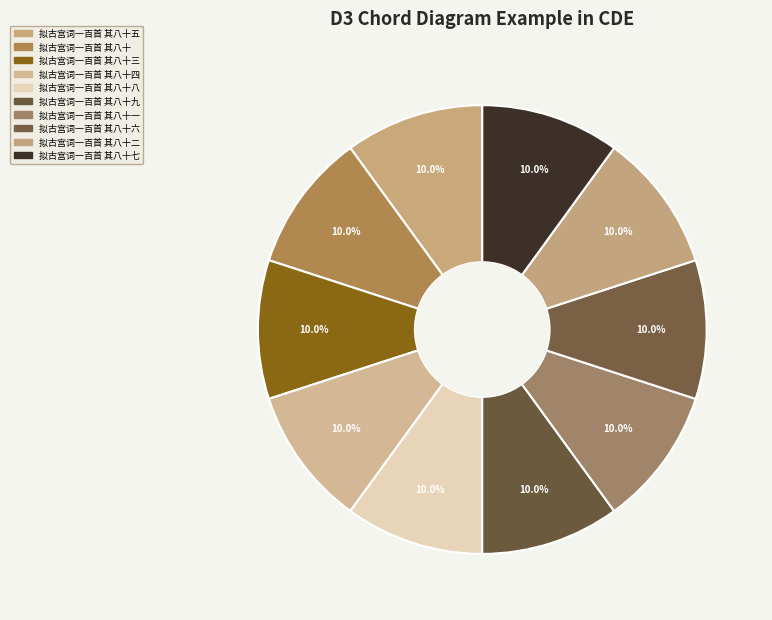

How many slices are in this pie chart?

10